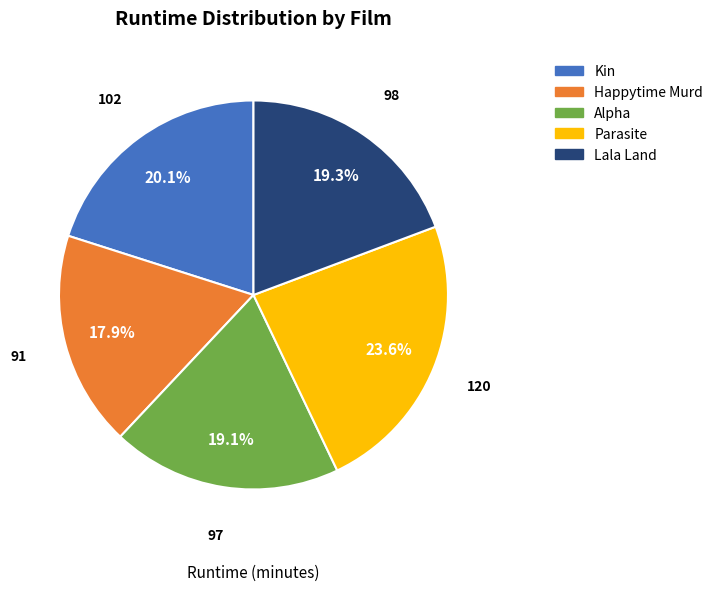

Is it true that Happytime Murd is 31% of the pie?

False